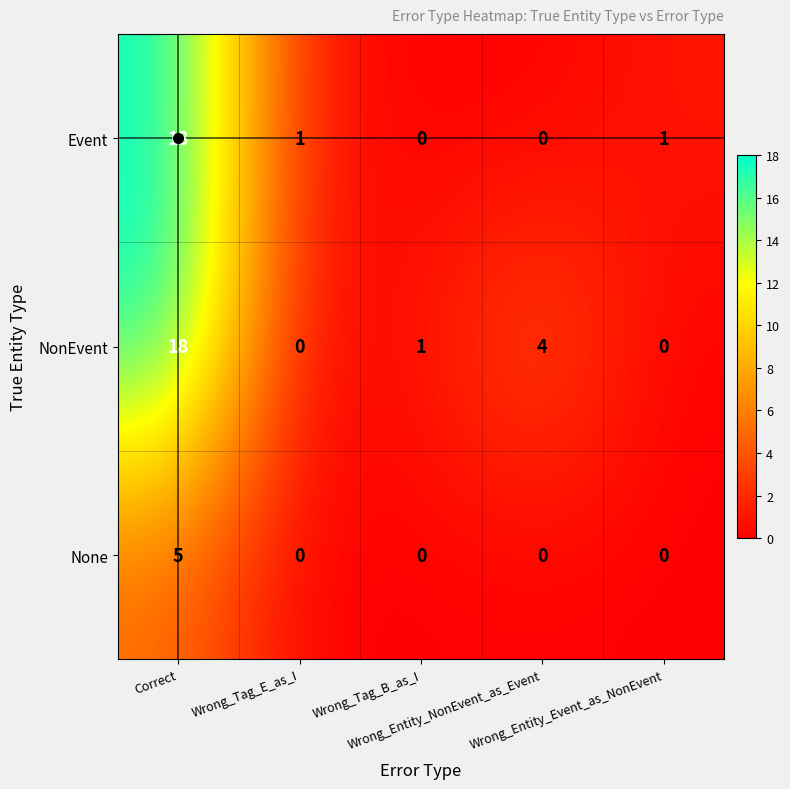

What is the highest value of the Event series?

18